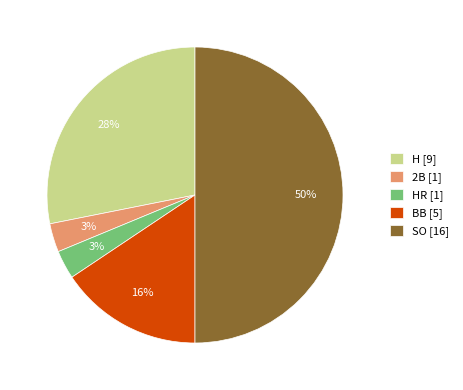

To the nearest percent, what is the combined percentage of 2B [1] and H [9]?

31%